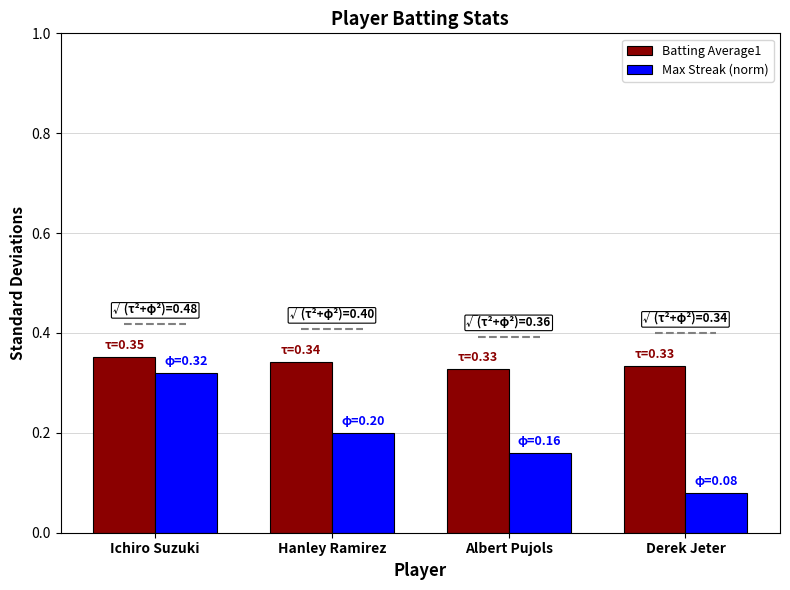

What is the sum of all Batting Average1 values?

1.4